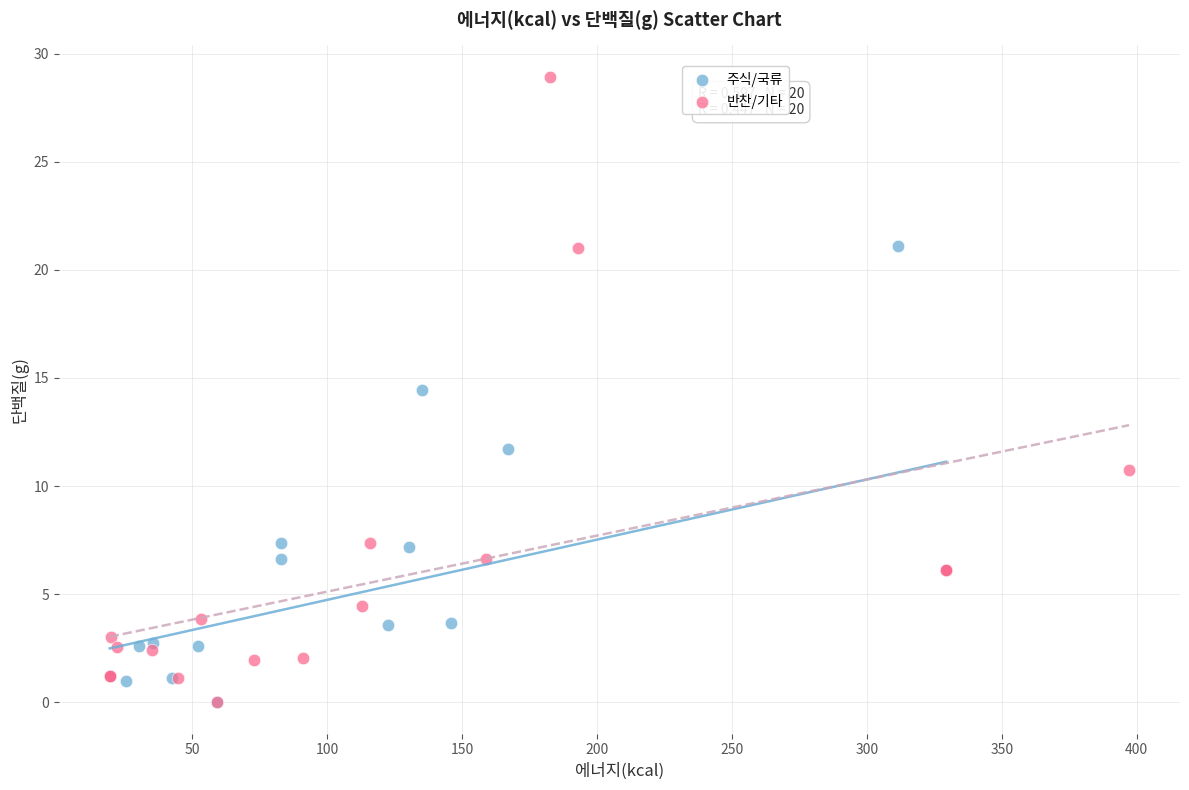

Which series contains the highest Y value?

반찬/기타